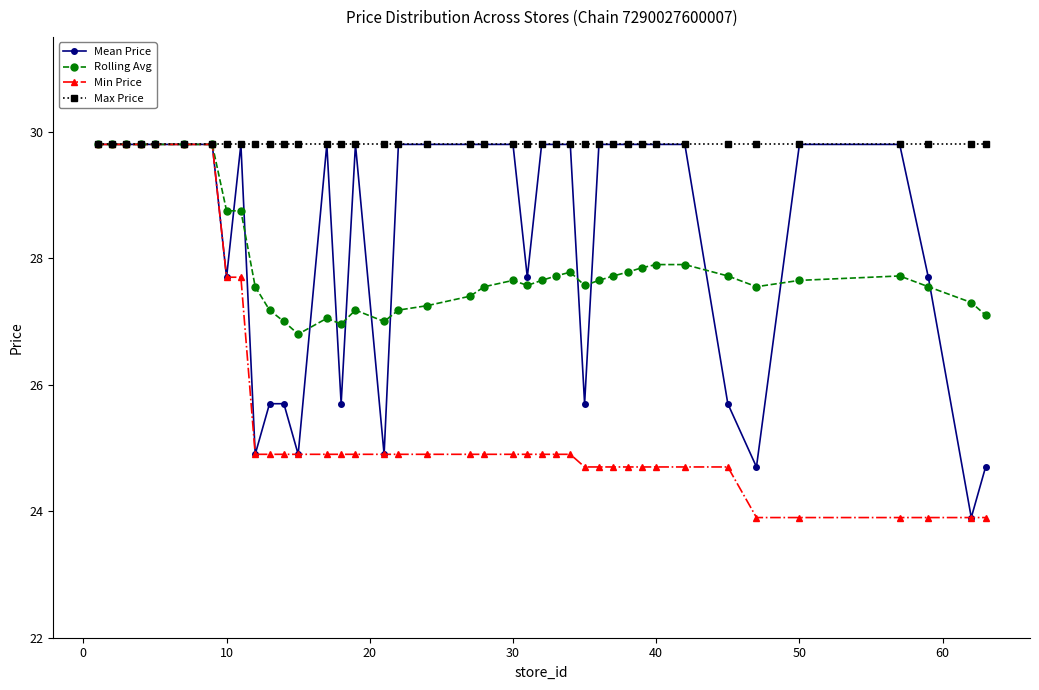

Which series has the largest total across all categories?

Max Price